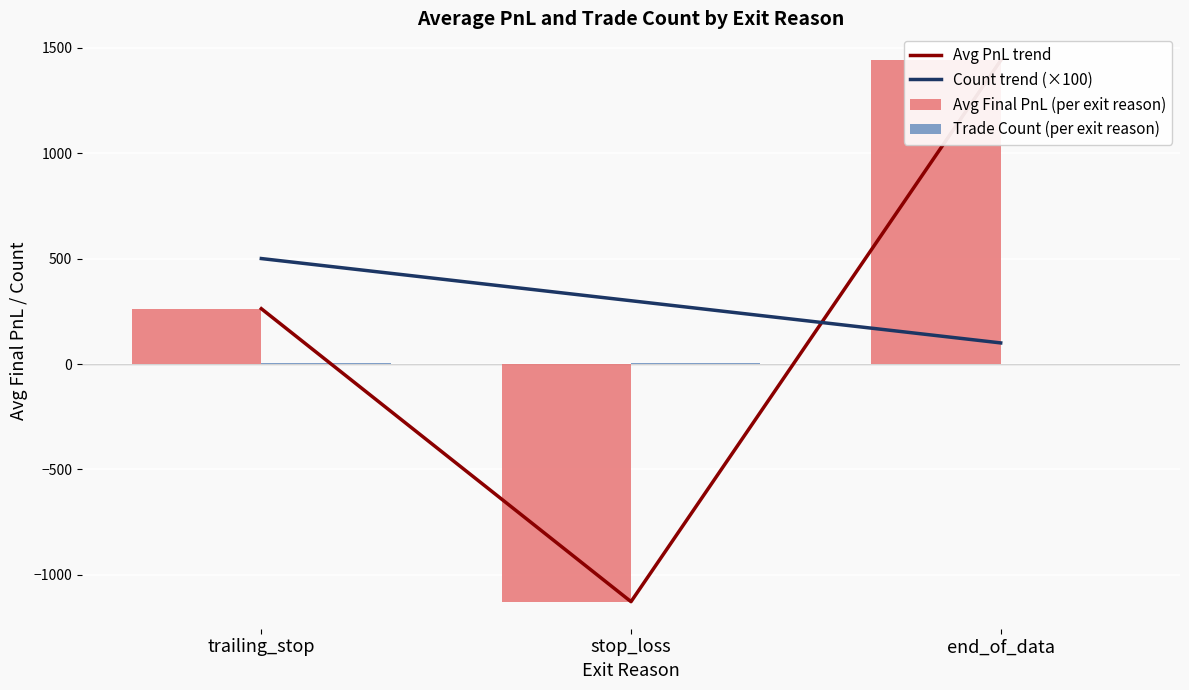

True or false: Avg Final PnL (per exit reason) has a value of -1126.9 at stop_loss.

True